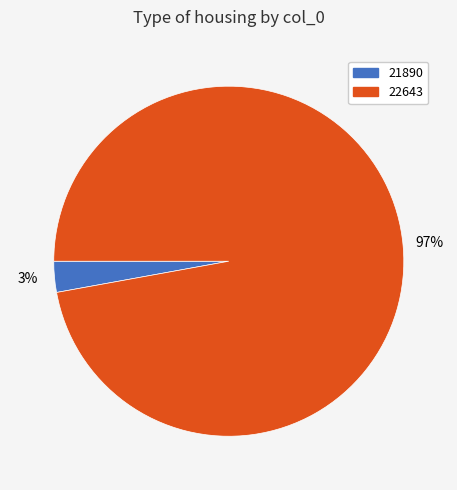

Combined, do 21890 and 22643 account for over 50%?

Yes